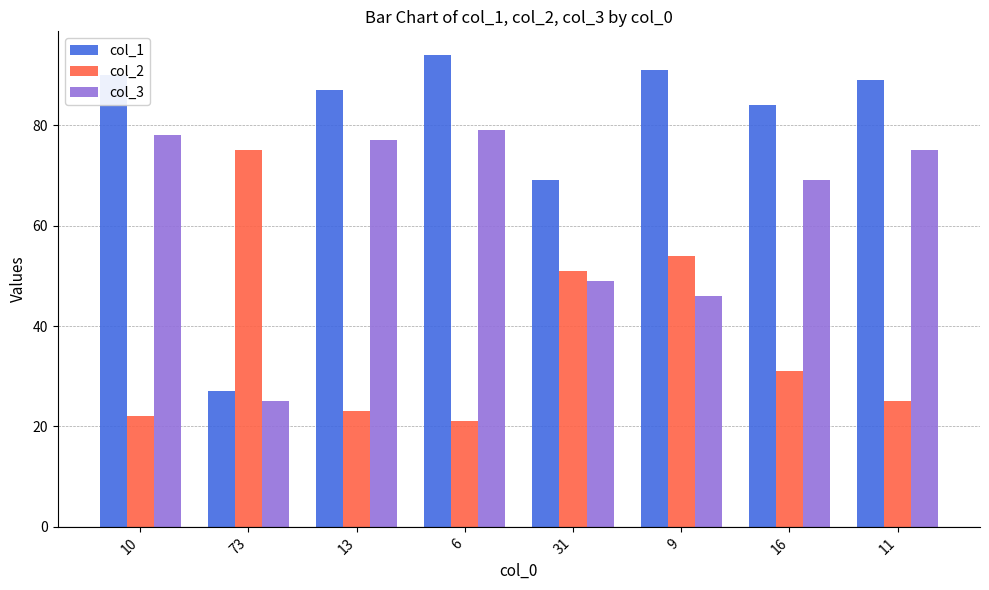

What is the sum of all col_3 values?

498